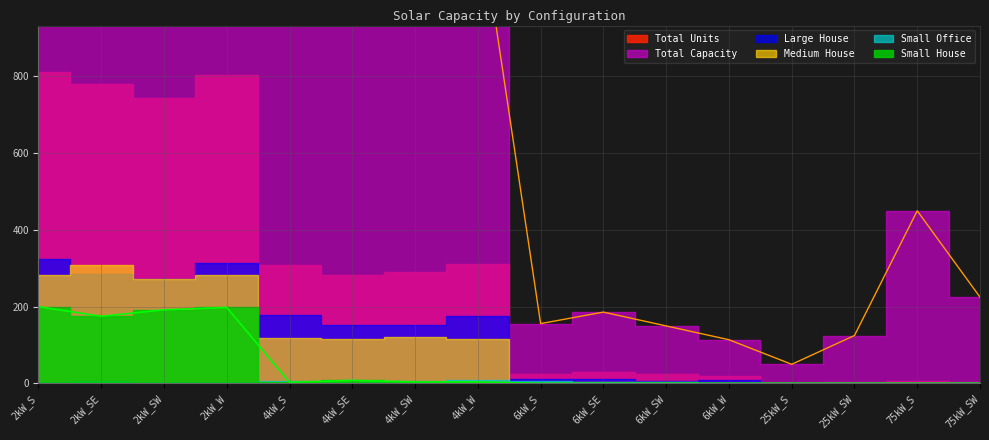

What is the spread (max minus min) of values at 2kW_SW?

1482